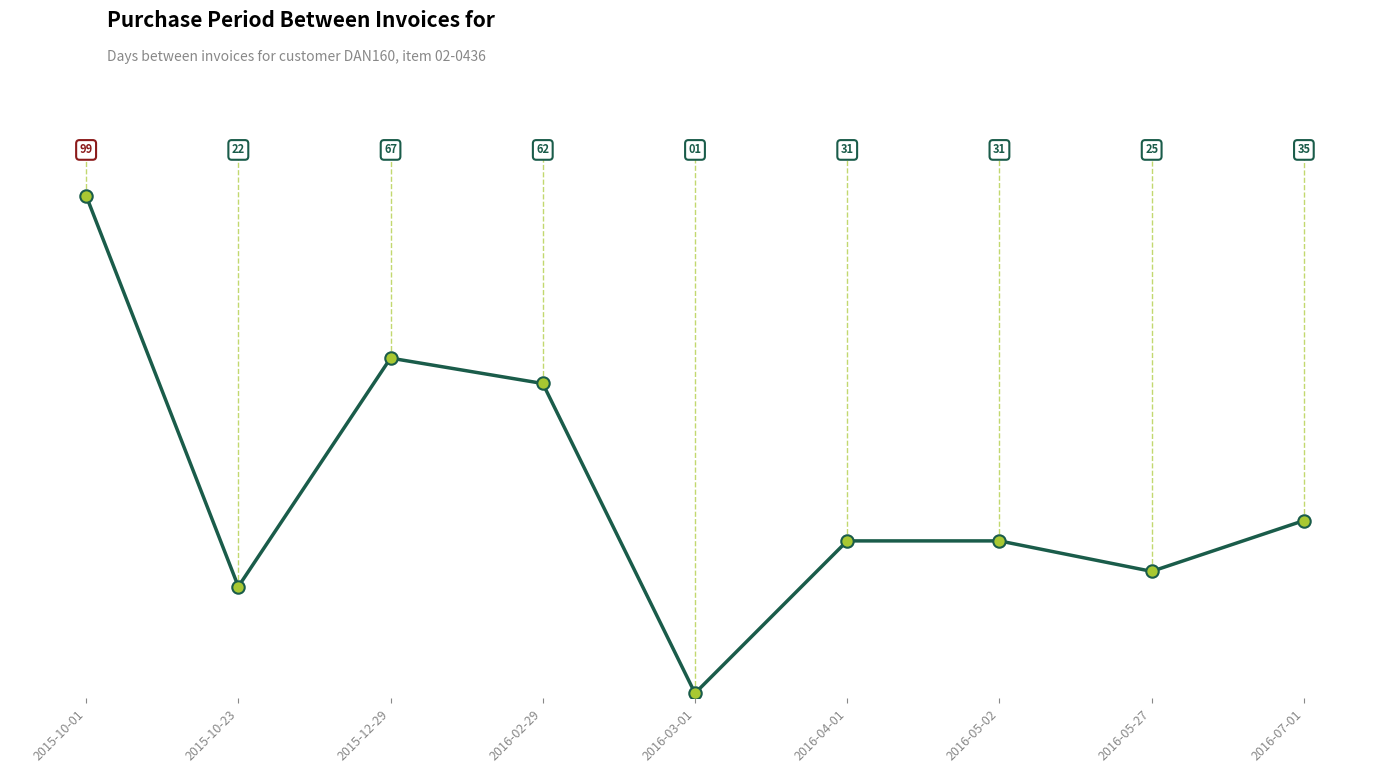

What is the change in value from 2016-02-29 to 2016-07-01?

-27